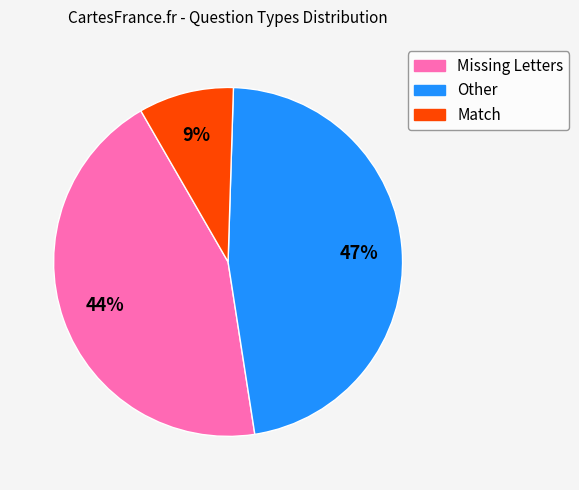

To the nearest percent, what is the average slice percentage?

33%